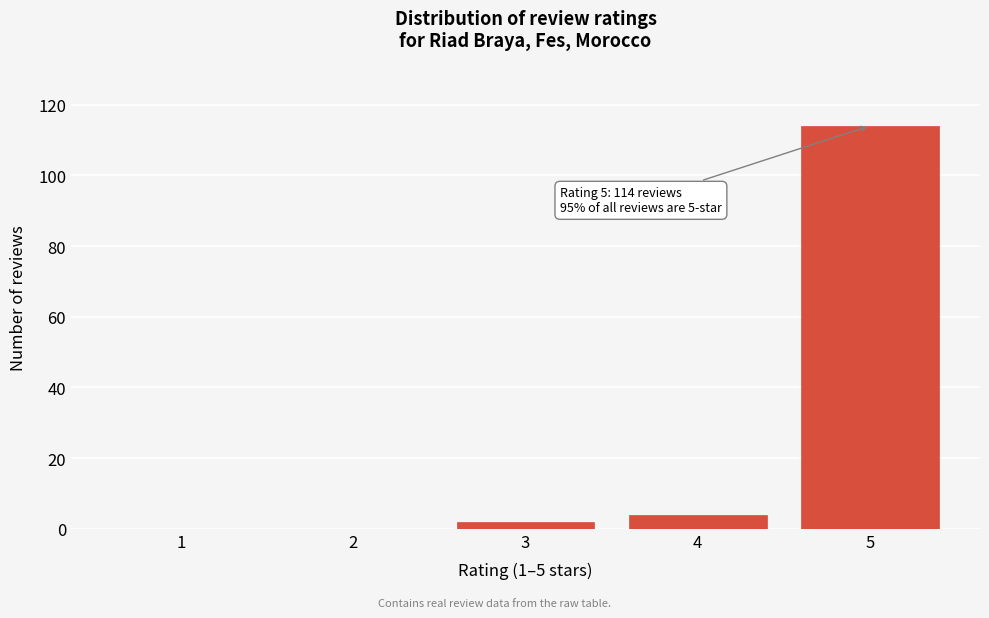

Reading right to left, extract all data points from this chart.

5=114	4=4	3=2	2=0	1=0